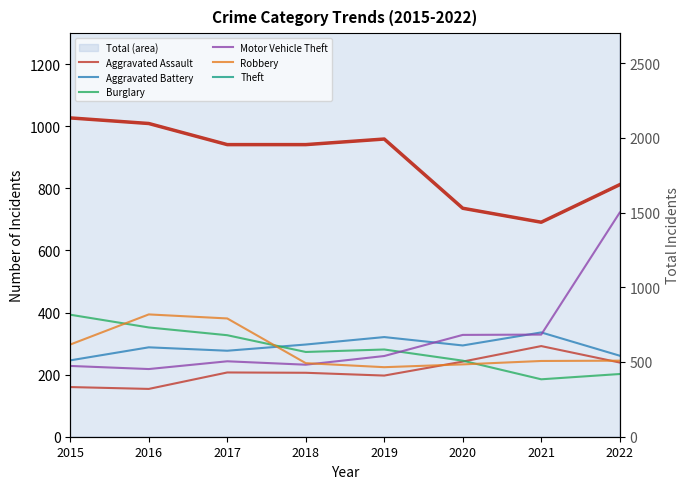

What is the value of the Aggravated Battery point at the 1st from the left?

246